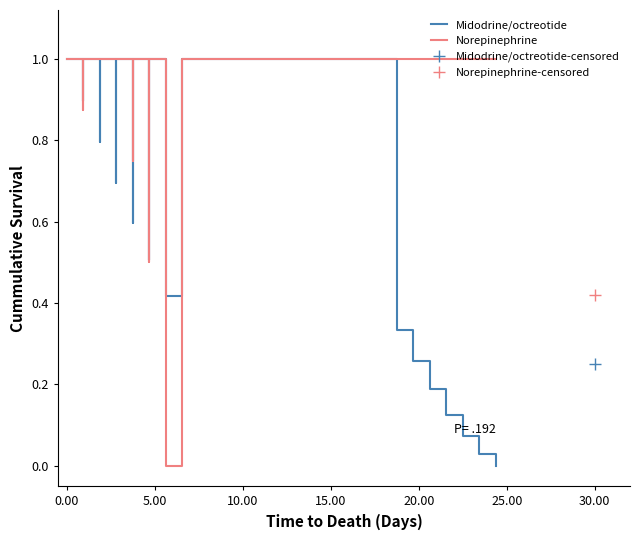

Rank the series by their maximum value, from highest to lowest.

Midodrine/octreotide, Norepinephrine